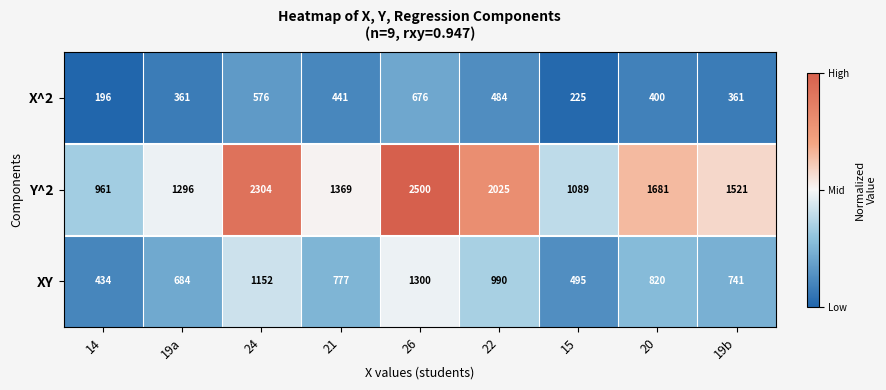

Count the number of categories in the chart.

9